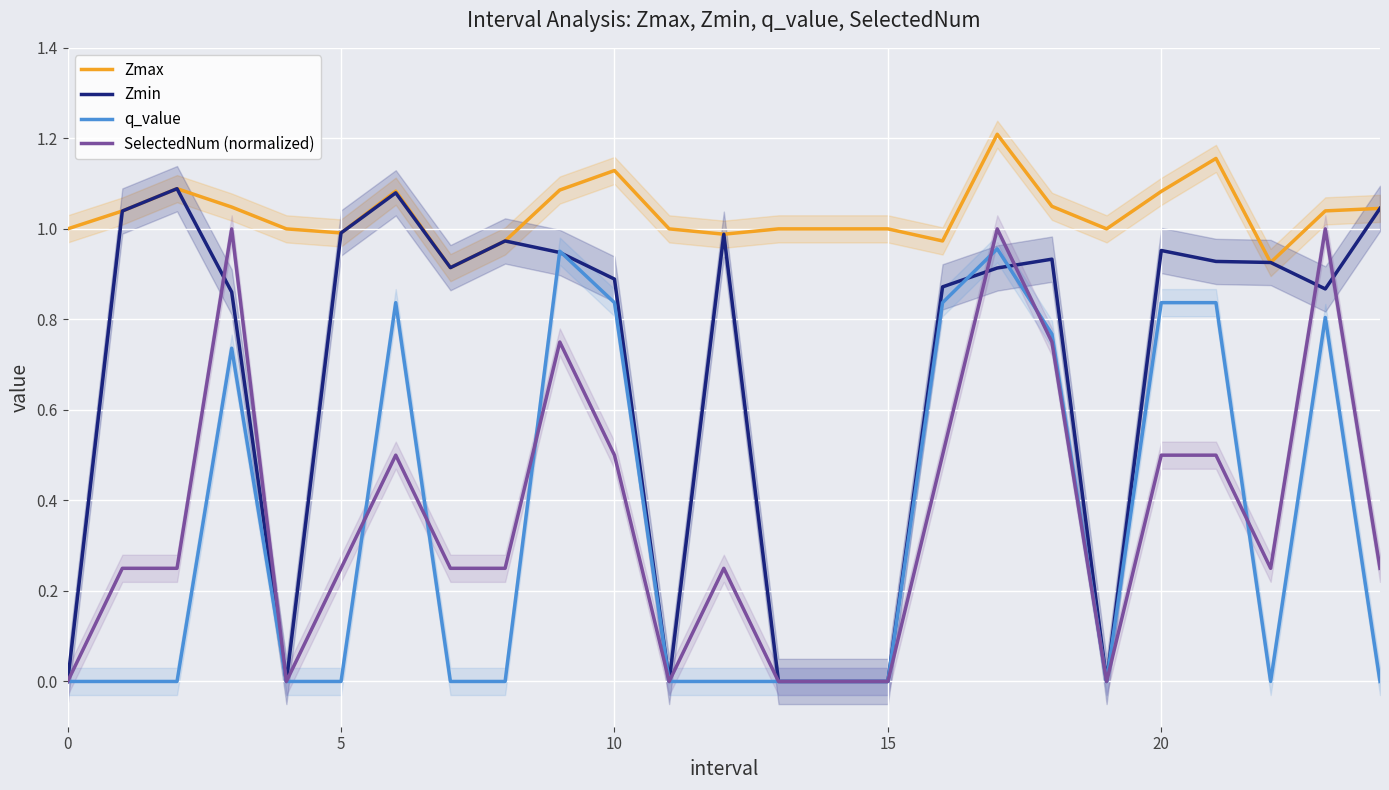

How many positive values does the SelectedNum (normalized) series have?

18